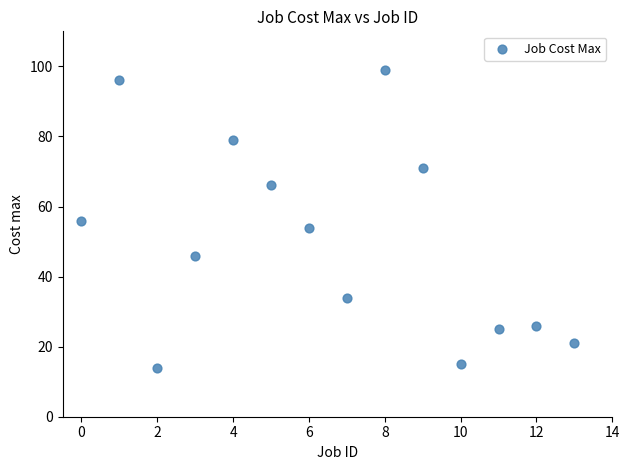

What is the range of Y values (max minus min)?

85